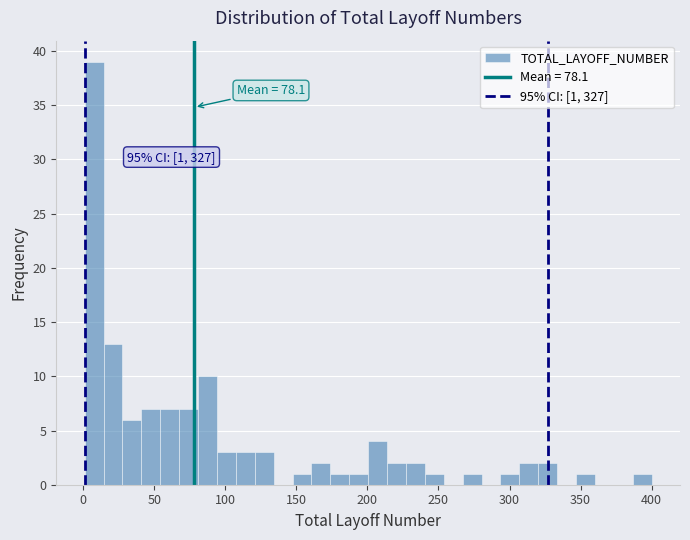

Around what value on the x-axis is the tallest bar? Give the approximate position of its centre, as read against the axis.

10